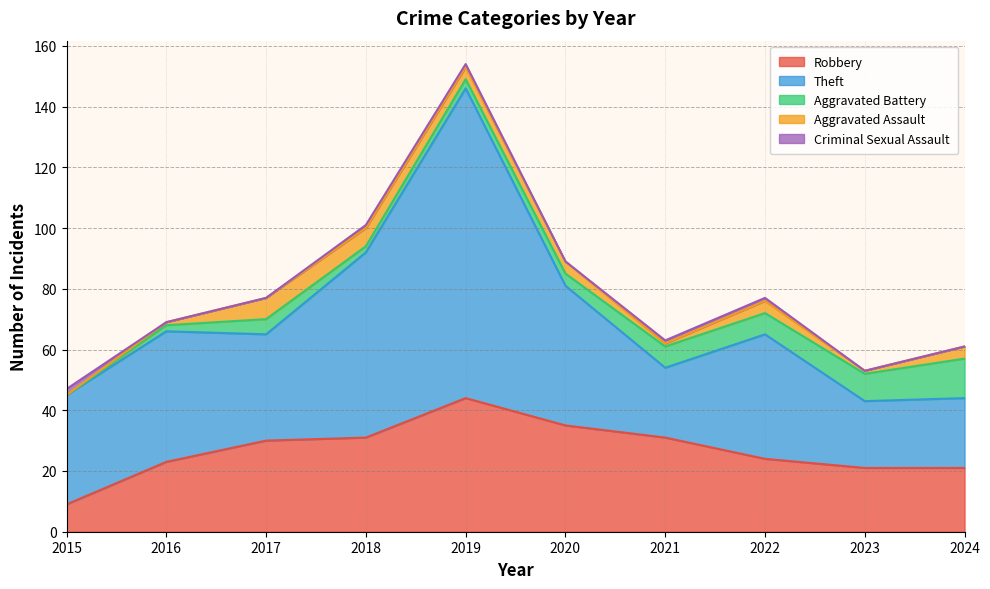

At which label does Criminal Sexual Assault reach its peak?

2015